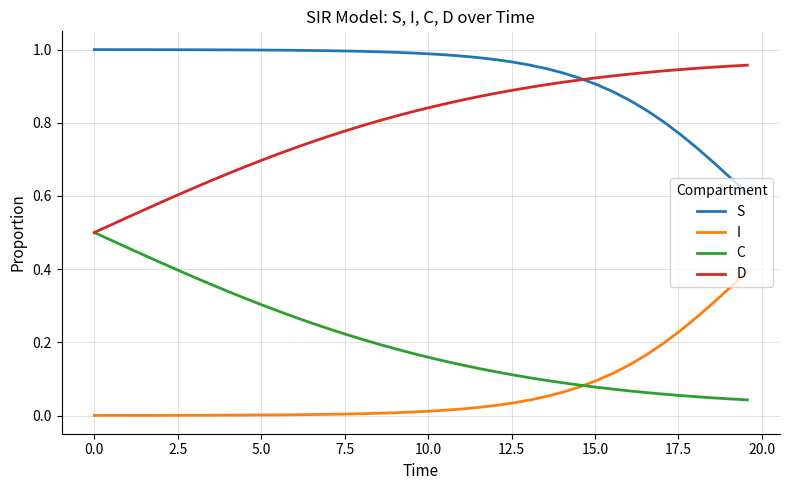

Which series has the largest total across all categories?

S